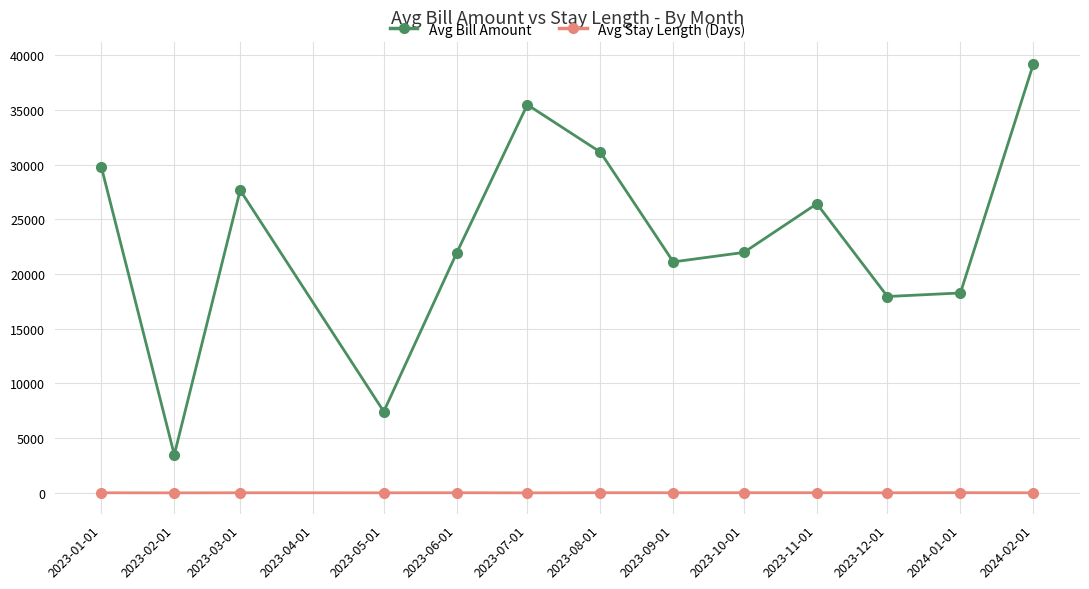

List the series in order of their overall mean, lowest first.

Avg Stay Length (Days), Avg Bill Amount